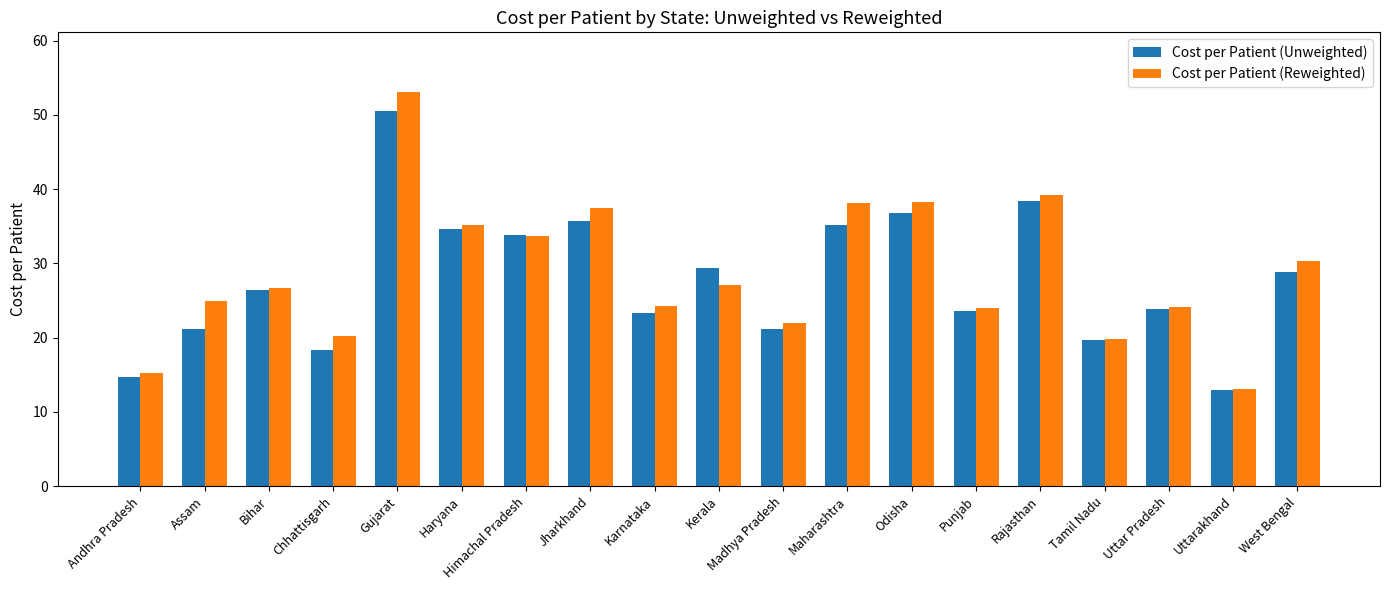

At which label does Cost per Patient (Unweighted) first exceed 26?

Bihar